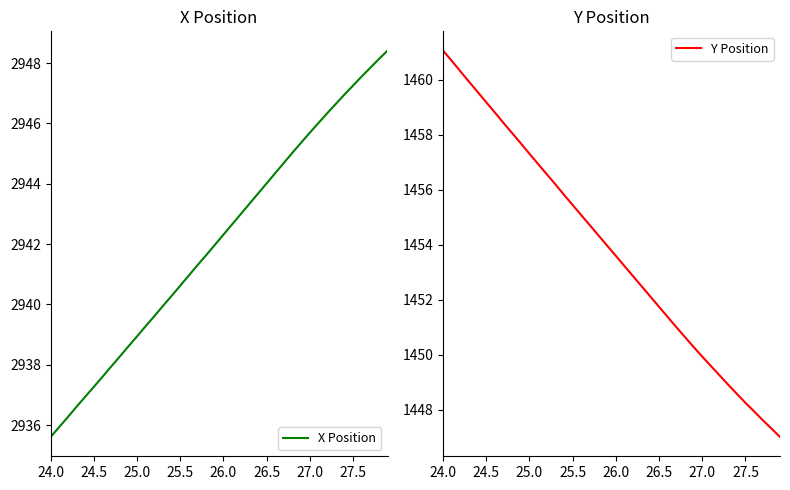

Read the Y Position value at 26.0.

1453.6